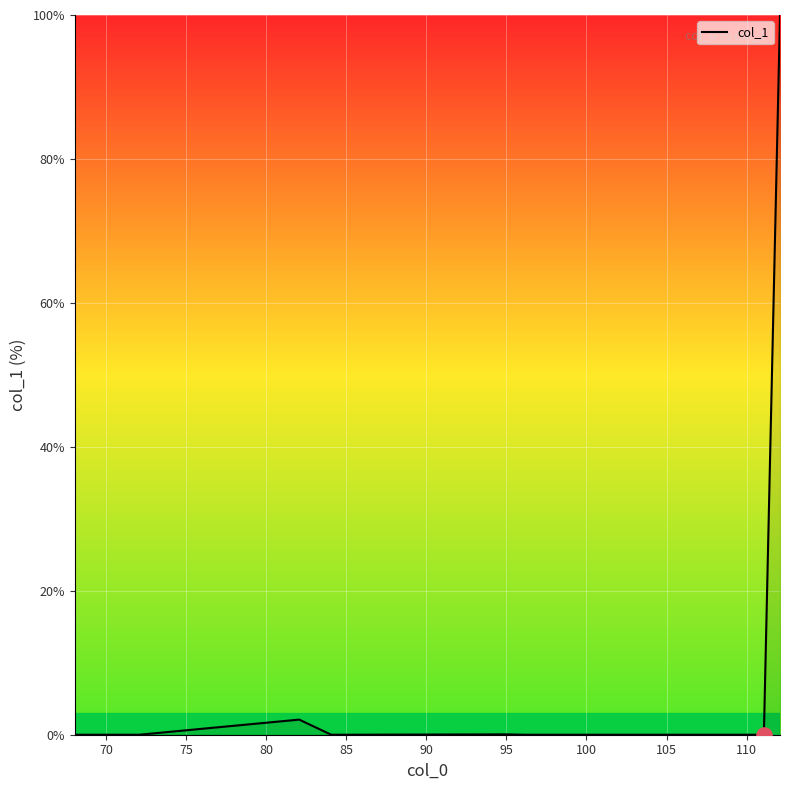

What is the greatest value displayed?

100.0